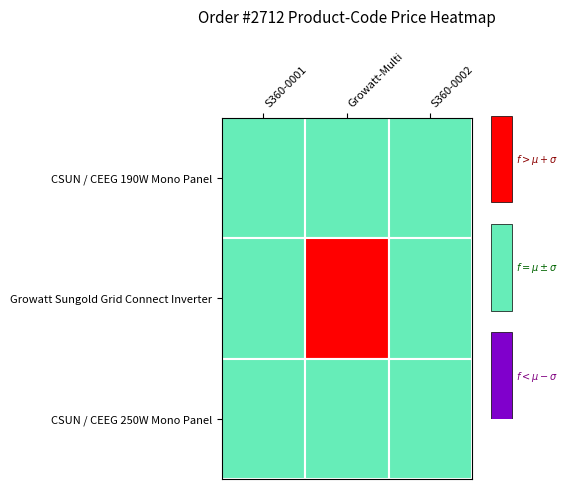

Where is Growatt Sungold Grid Connect Inverter nearest to the value 352?

S360-0001